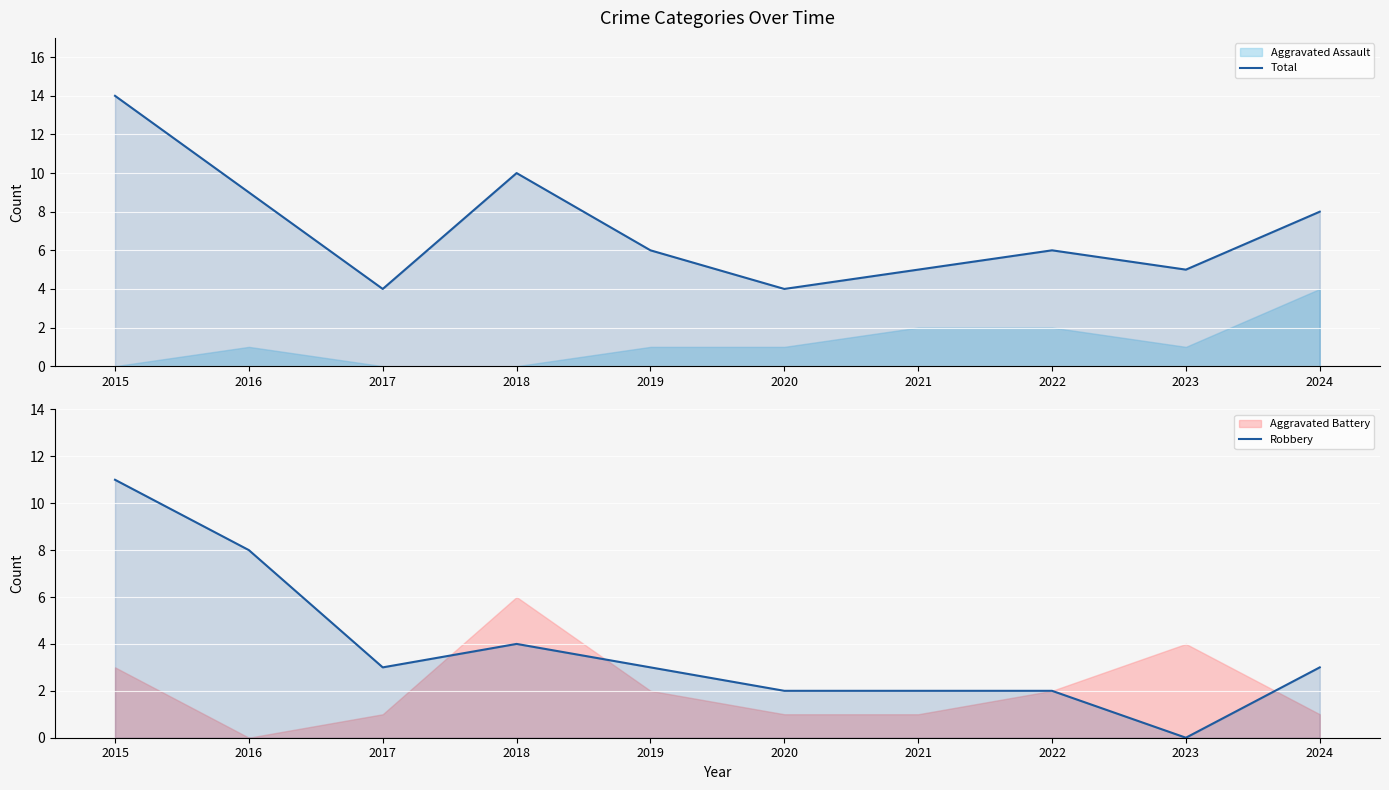

What value does the Total series have at 2022, to the nearest 10?

10